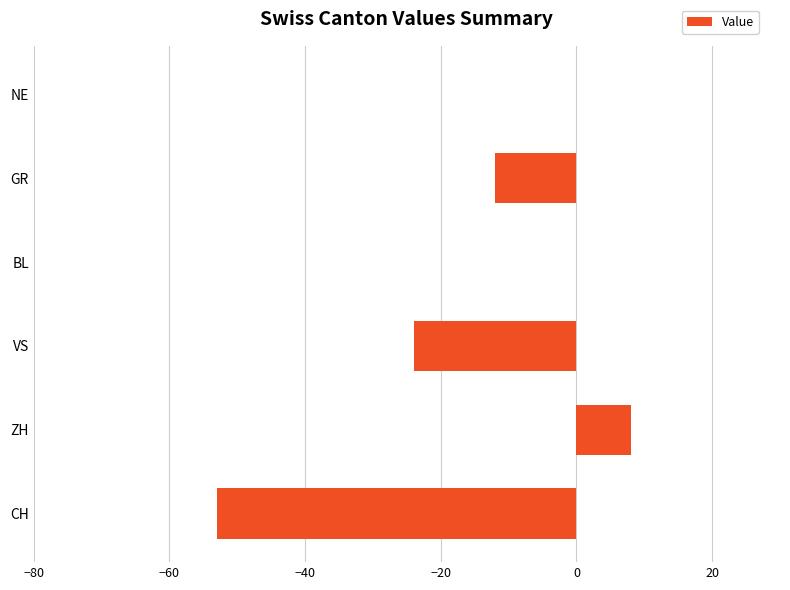

What is the change in value from VS to BL?

+24